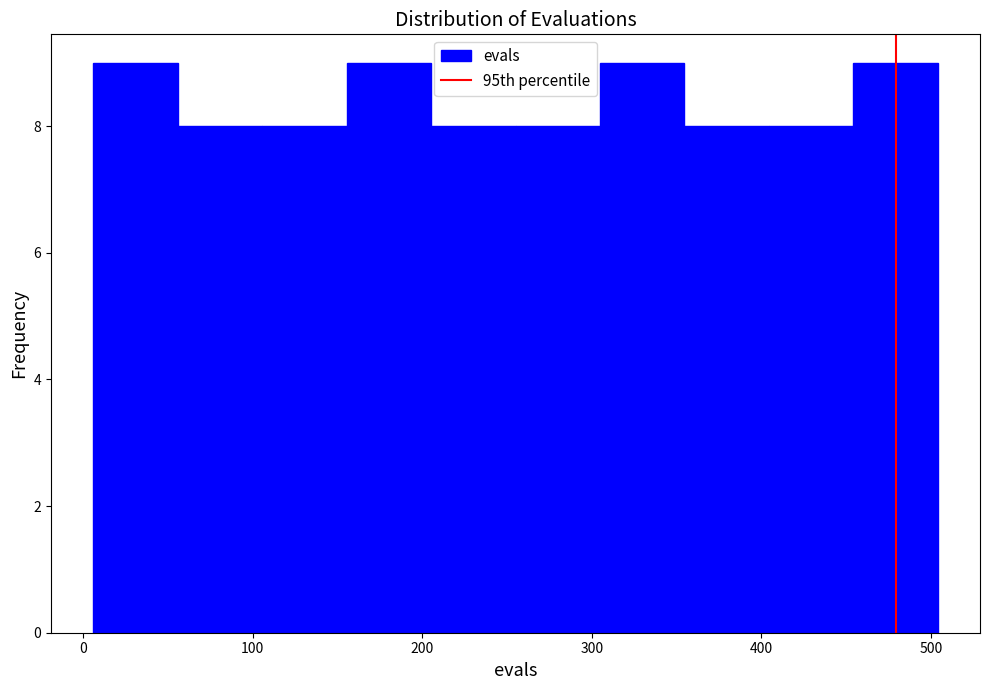

Reading left to right, list every bar in this chart as the range it spans on the x-axis followed by its height. Neither the bar edges nor the heights are printed on the chart, so give them approximately, as read against the axes.

10 to 60: 9
60 to 110: 8
110 to 160: 8
160 to 210: 9
210 to 260: 8
260 to 300: 8
300 to 350: 9
350 to 400: 8
400 to 450: 8
450 to 500: 9